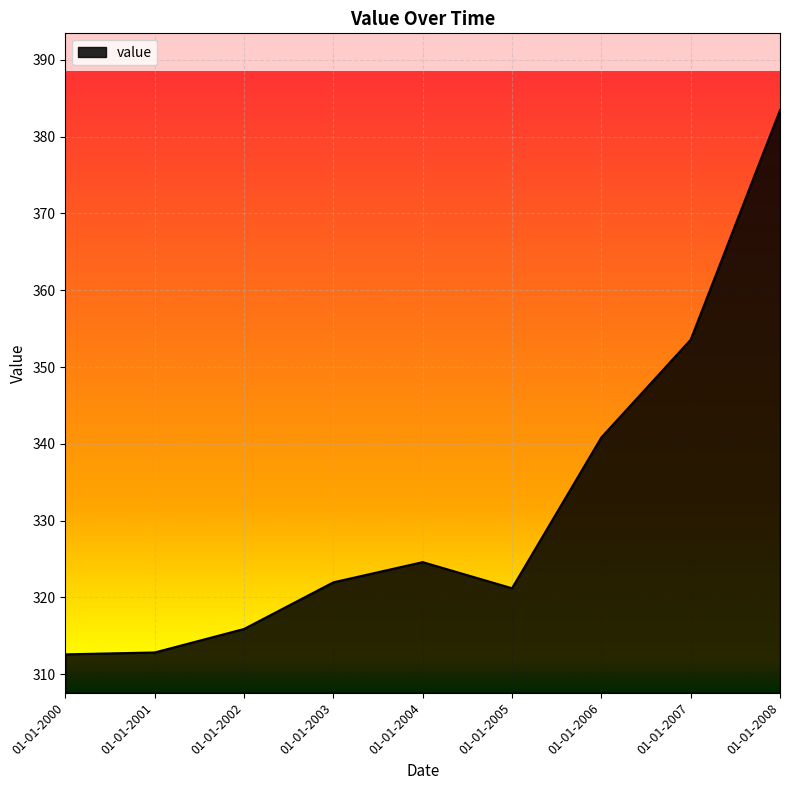

What is the difference between the values at 01-01-2004 and 01-01-2000?

12.0